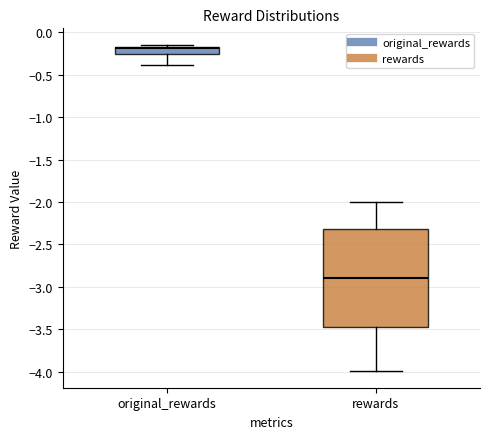

Reading left to right, transcribe this box plot: for each box, give where its median line is, the range the box spans, and where its two whiskers end, as read against the y-axis. The values are not printed on the chart, so give them approximately, as read against the axis.

original_rewards: median -0.20, box -0.25 to -0.15, whiskers -0.40 to -0.15 (just above the box's upper edge)
rewards: median -2.90, box -3.45 to -2.30, whiskers -4.00 to -2.00